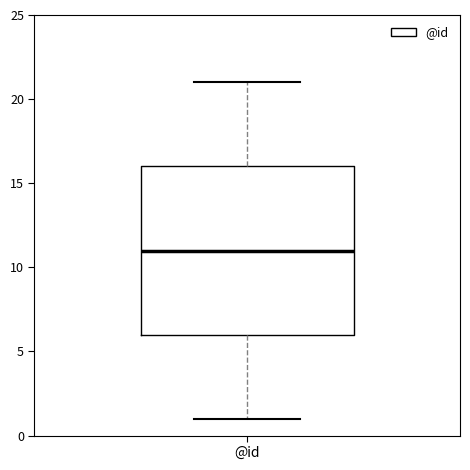

Read this box plot against the y-axis: the position of the median line, the range covered by the box, and the ends of both whiskers. The values are not printed on the chart, so give them approximately, as read against the axis.

median 11, box 6 to 16, whiskers 1 to 21